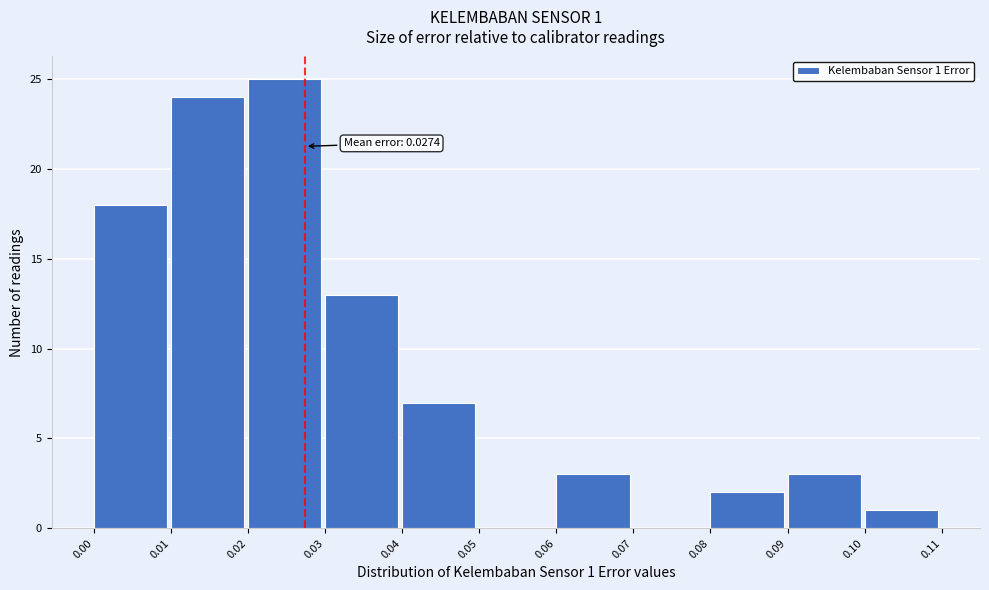

Over which range of the x-axis is the bar tallest?

0.02 to 0.03